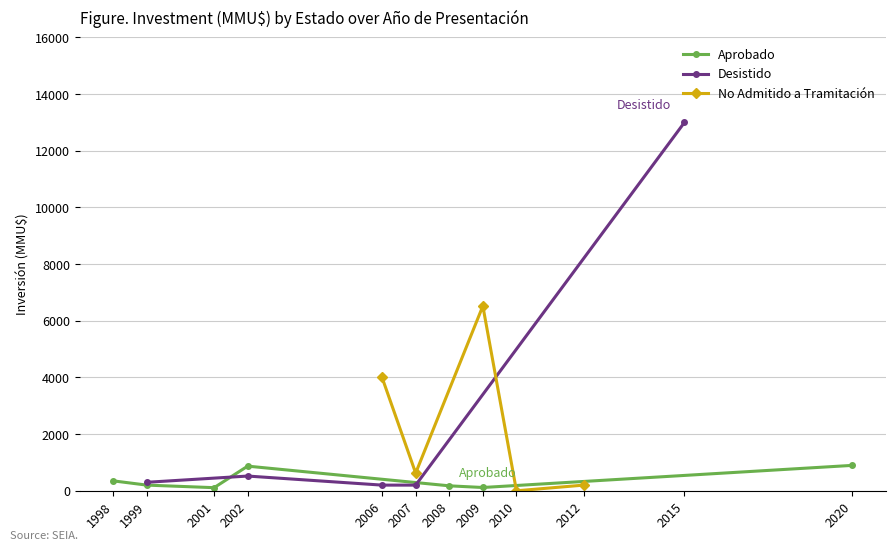

What is the difference between the Aprobado values at 1998 and 2002?

520